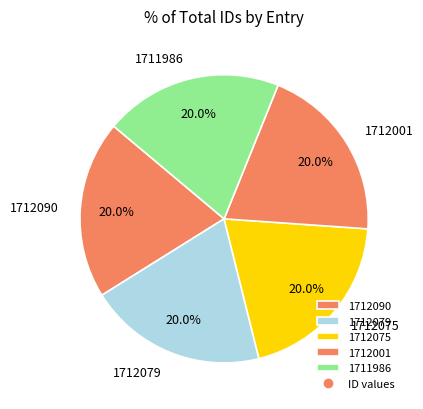

To the nearest percent, what portion does 1712090 represent?

20%